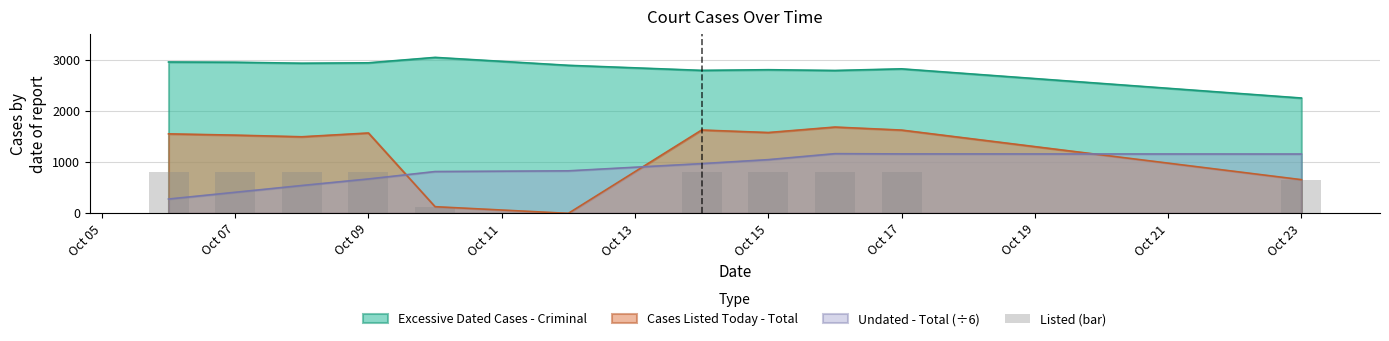

Reading left to right, extract all data points from this chart.

800	800	800	800	130	0	800	800	800	800	659